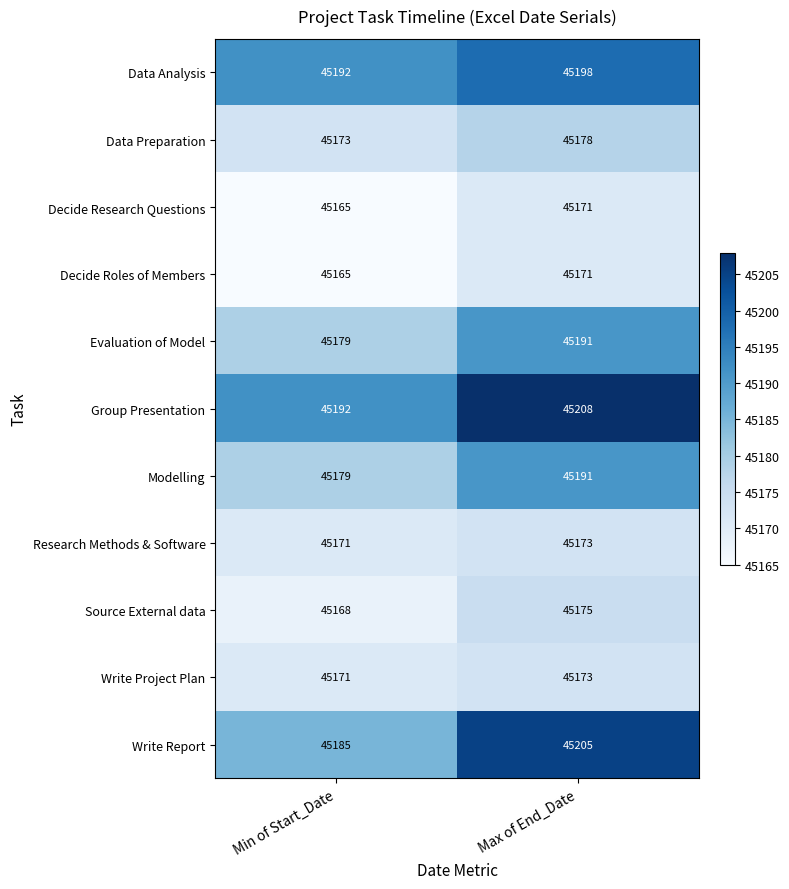

What is the approximate value of Evaluation of Model at Min of Start_Date, to the nearest 10?

45180